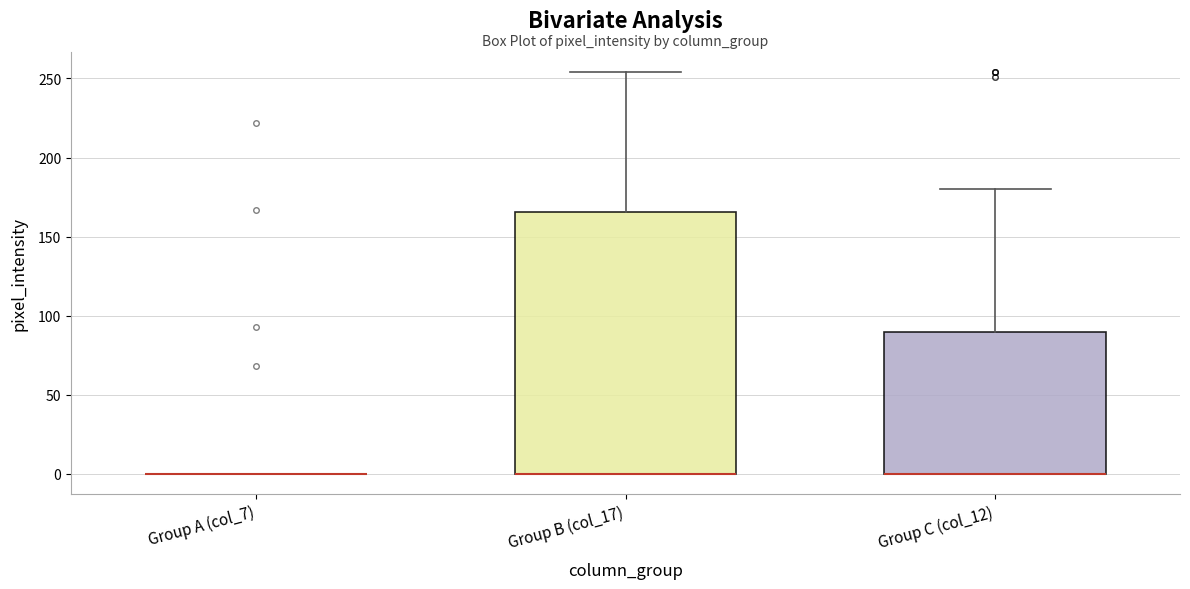

Where is the upper edge of the box for Group B (col_17) on the y-axis? The values are not printed on the chart, so give them approximately, as read against the axis.

165